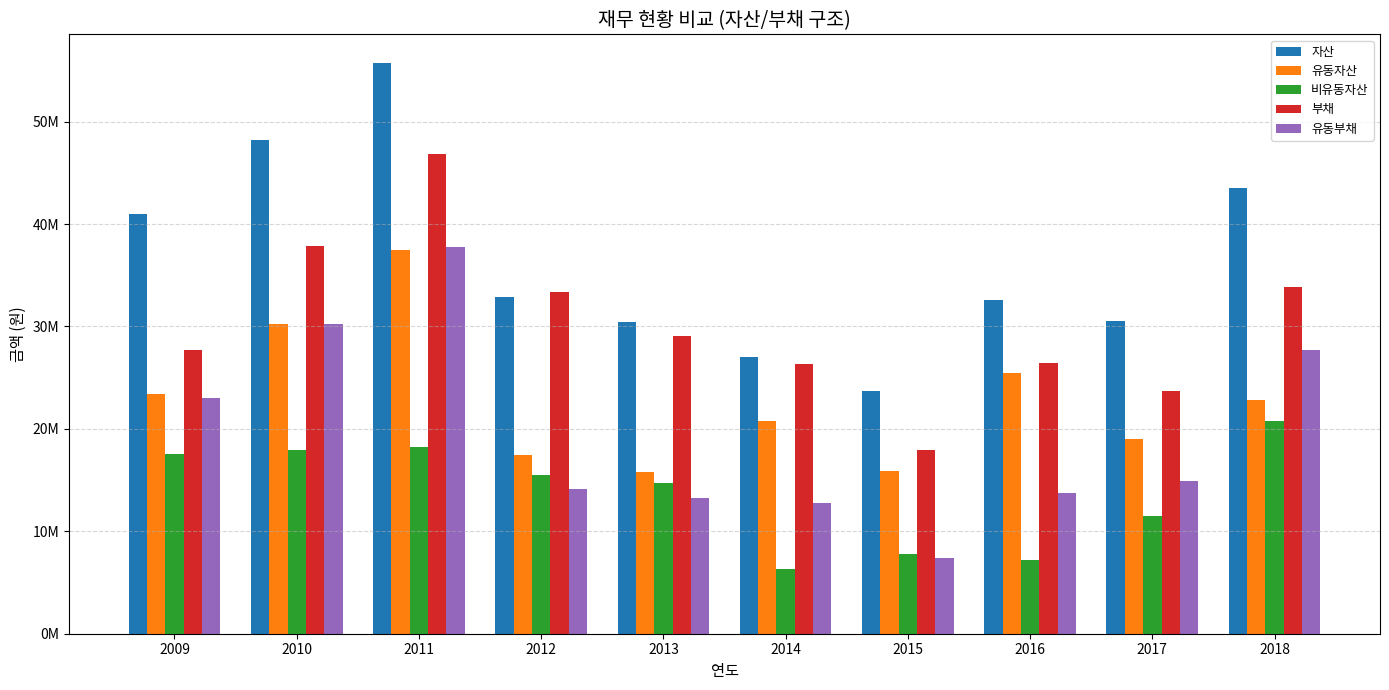

What is the difference between the 자산 values at 2009 and 2016?

8394600